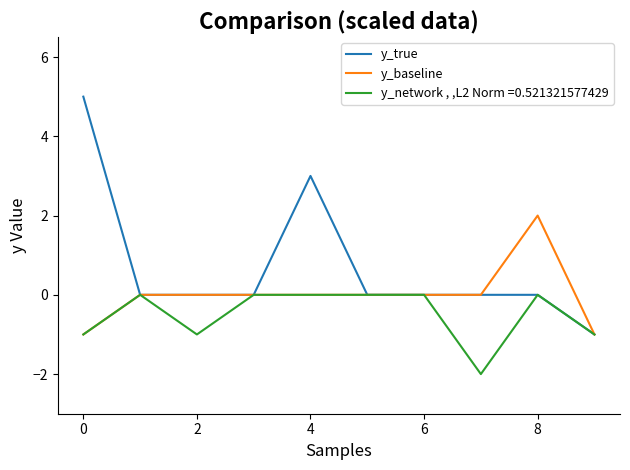

List the series in order of their peak value, lowest first.

y_network , ,L2 Norm =0.521321577429, y_baseline, y_true